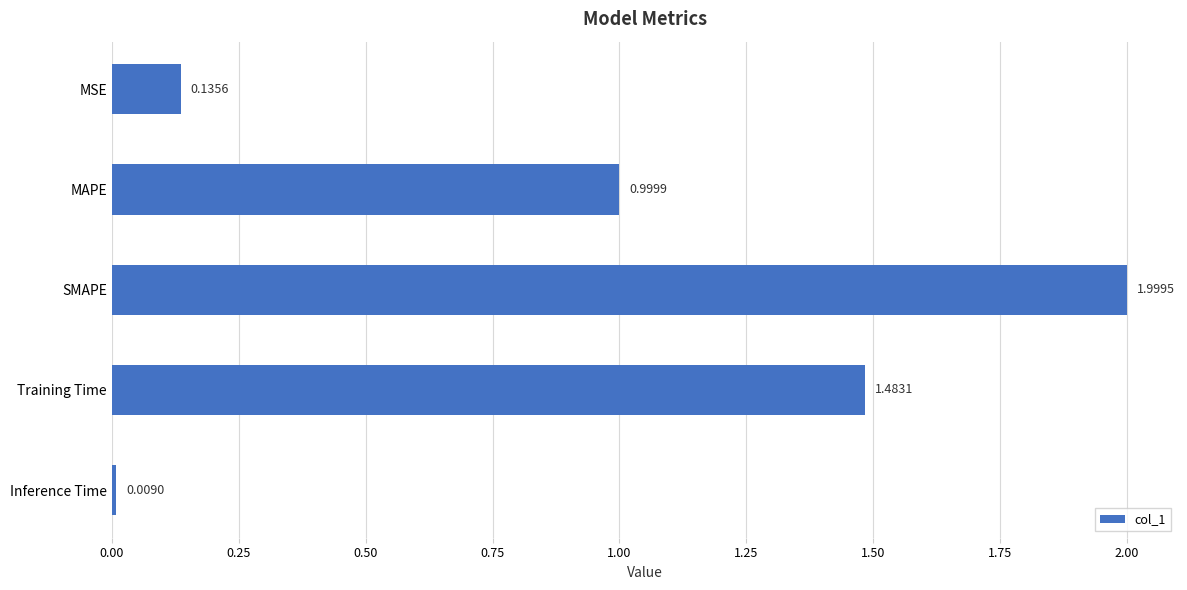

What is the difference between the maximum and second lowest values?

1.9